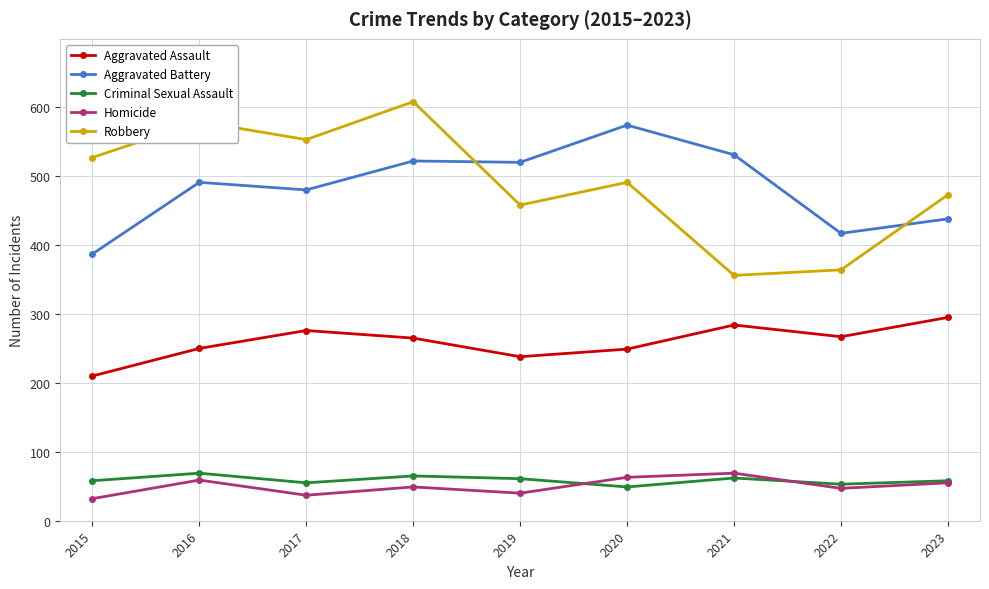

What is the spread (max minus min) of values at 2023?

418